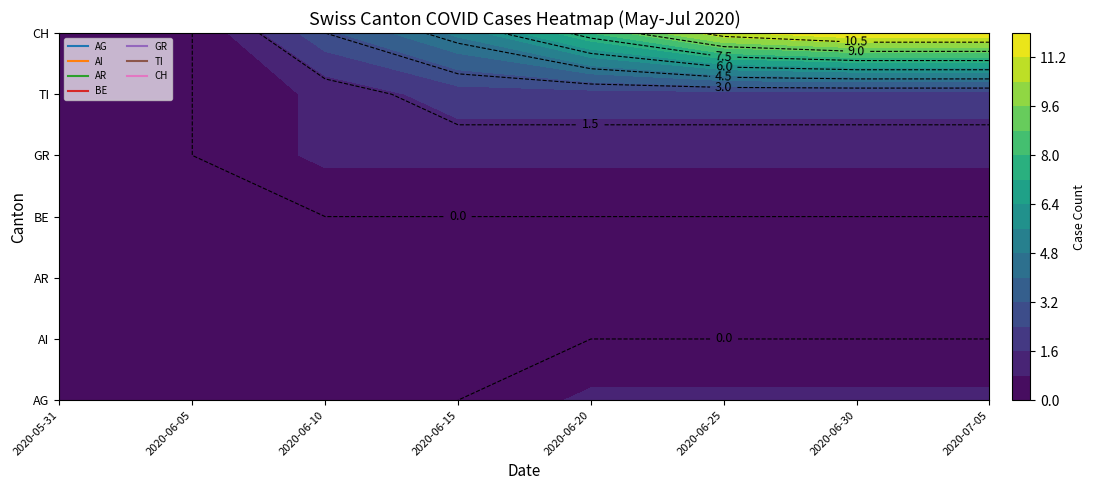

Reading left to right, transcribe all the data shown in this chart.

AG: 0	0	0	0	0	0	0	0	0	0	0	0	0	0	0	0	1	1	1	1	1	1	1	1	1	1	1	1	1	1	1	1	1	1	1	1	1	1	1	1
AI: 0	0	0	0	0	0	0	0	0	0	0	0	0	0	0	0	0	0	0	0	0	0	0	0	0	0	0	0	0	0	0	0	0	0	0	0	0	0	0	0
AR: 0	0	0	0	0	0	0	0	0	0	0	0	0	0	0	0	0	0	0	0	0	0	0	0	0	0	0	0	0	0	0	0	0	0	0	0	0	0	0	0
BE: 0	0	0	0	0	0	0	0	0	0	0	0	0	0	0	0	0	0	0	0	0	0	0	0	0	0	0	0	0	0	0	0	0	0	0	0	0	0	0	0
GR: 0	0	0	0	0	0	0	0	1	1	1	1	1	1	1	1	1	1	1	1	1	1	1	1	1	1	1	1	1	1	1	1	1	1	1	1	1	1	1	1
TI: 0	0	0	0	0	0	0	0	1	1	1	1	2	2	2	2	2	2	2	2	2	2	2	2	2	2	2	2	2	2	2	2	2	2	2	2	2	2	2	2
CH: 0	0	0	0	0	0	0	1	3	3	3	3	5	5	5	5	6	8	8	8	8	9	11	11	11	11	11	11	11	12	12	12	12	12	12	12	13	13	15	15